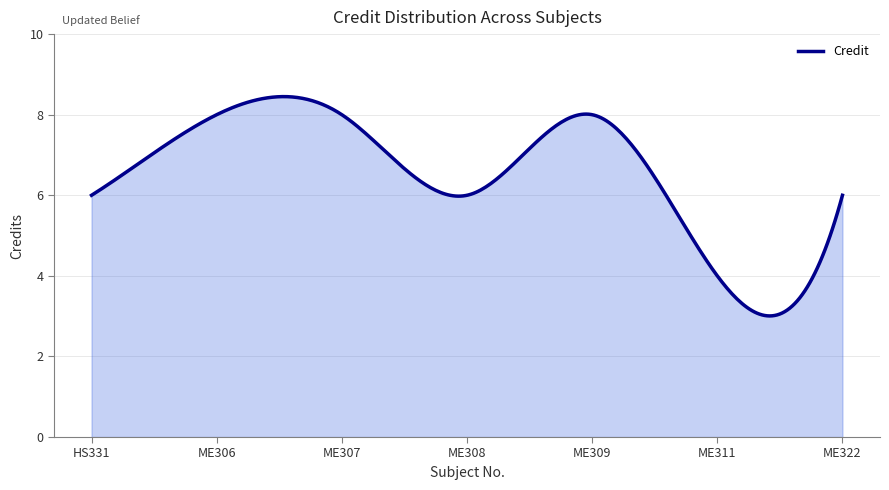

What is the difference between the maximum and minimum values?

5.4